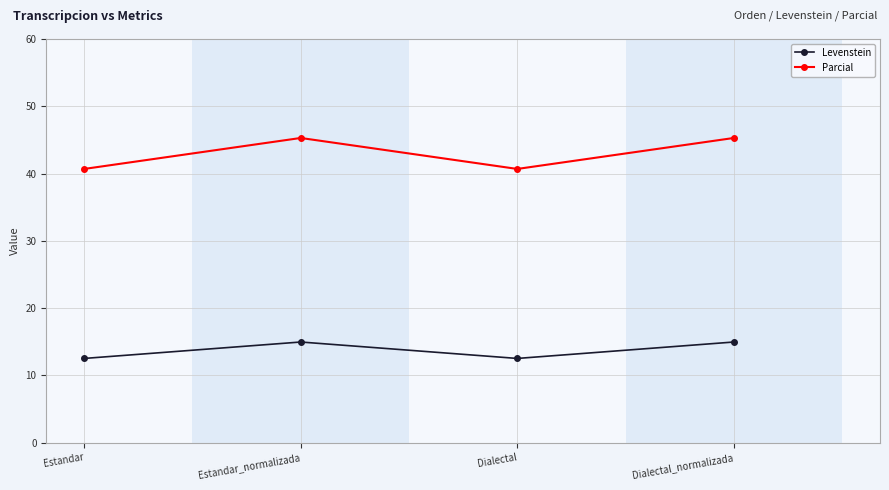

Which series has the largest total across all categories?

Parcial